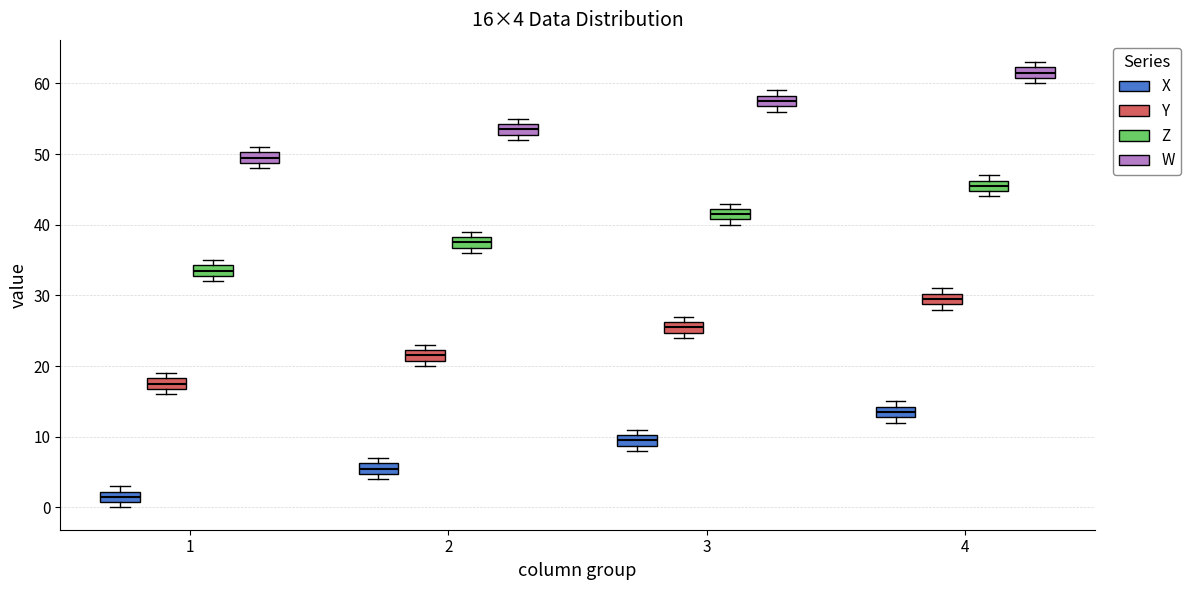

Which box has the lowest median line?

1 (X)